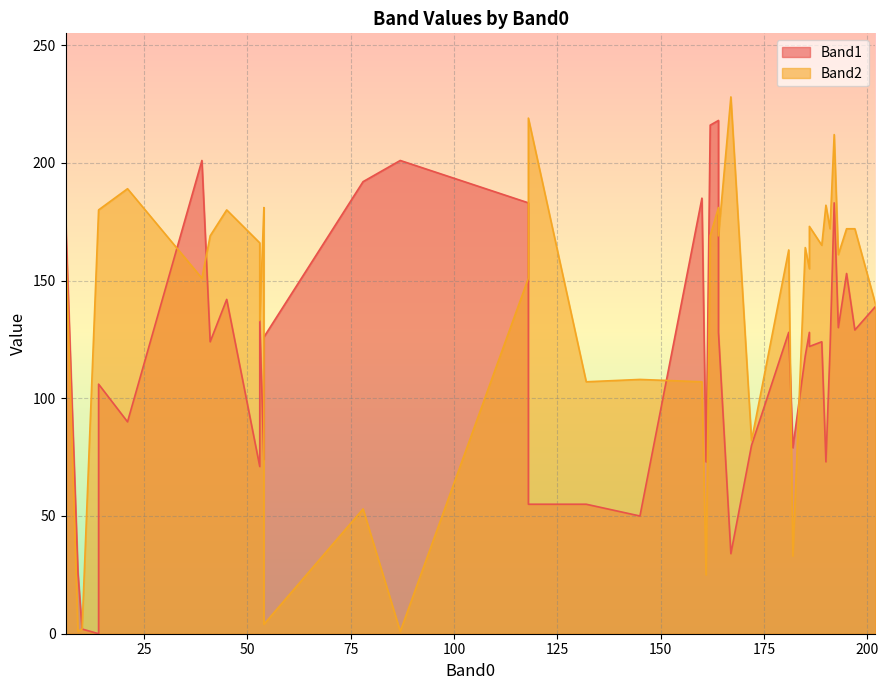

What is the spread (max minus min) of values at 192?

29